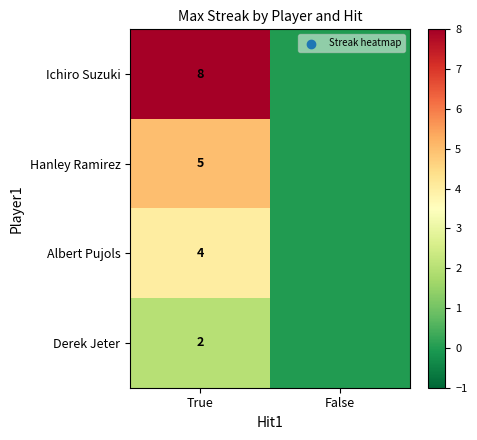

Rank the series at True from lowest to highest value.

Derek Jeter, Albert Pujols, Hanley Ramirez, Ichiro Suzuki